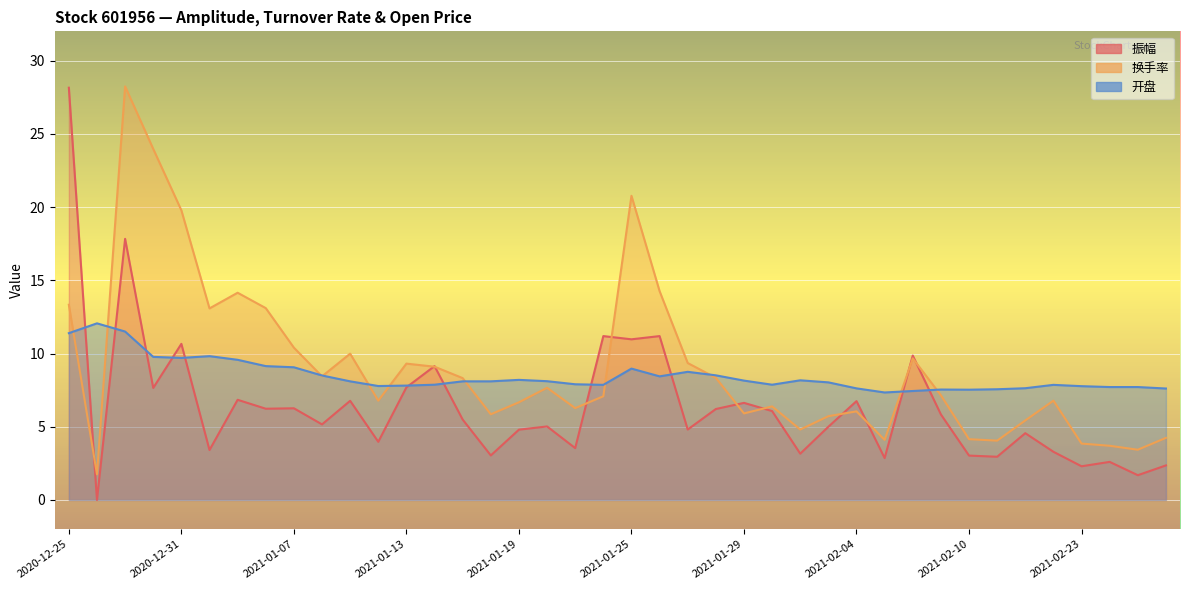

At which label does 换手率 first exceed 7?

2020-12-25